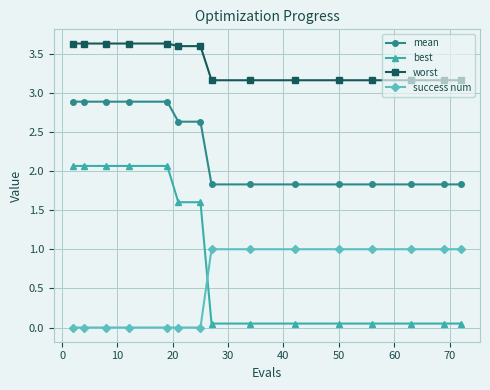

What is the greatest value displayed?

3.6